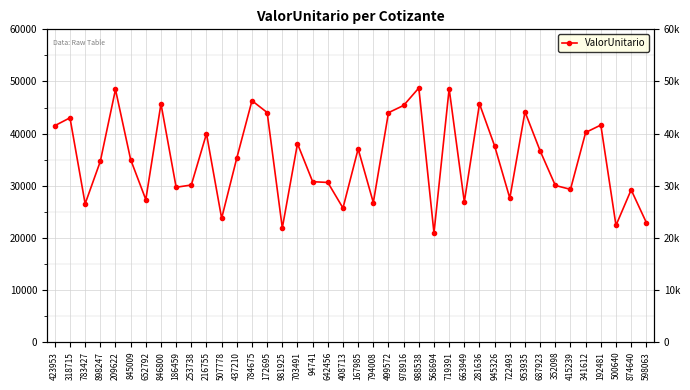

The chart shows a value of 44171.7 at 953935. True or false?

True